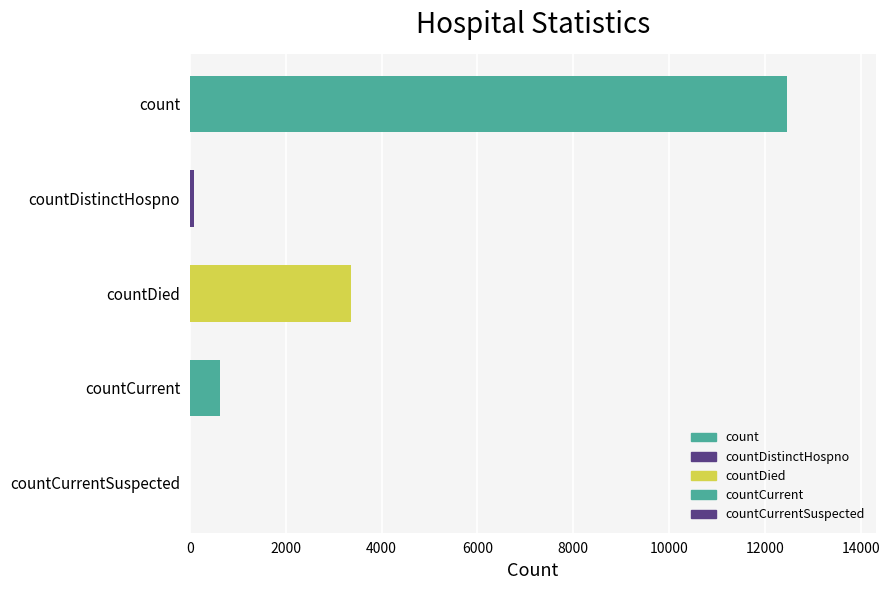

At which label is the value closest to 6226?

countDied